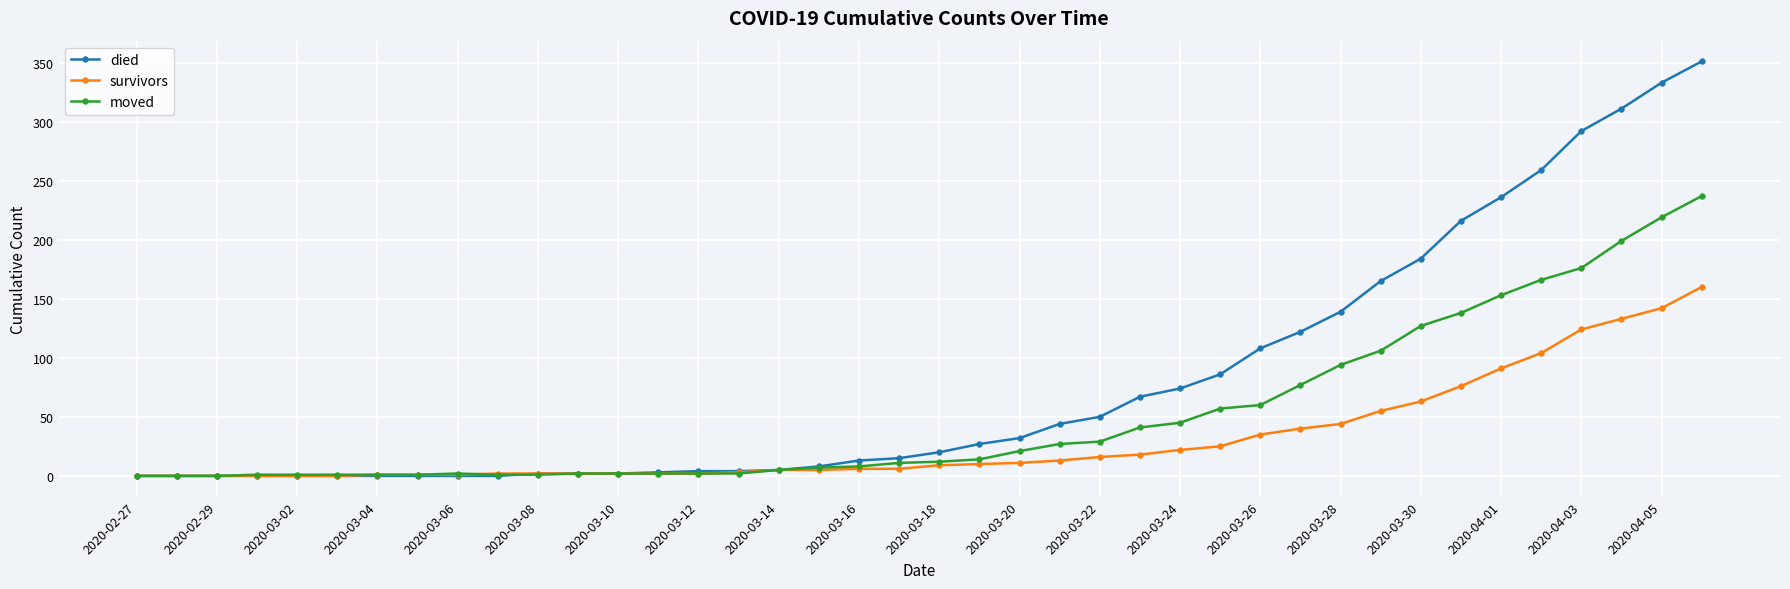

What is the difference between the maximum and minimum values in the moved series?

237